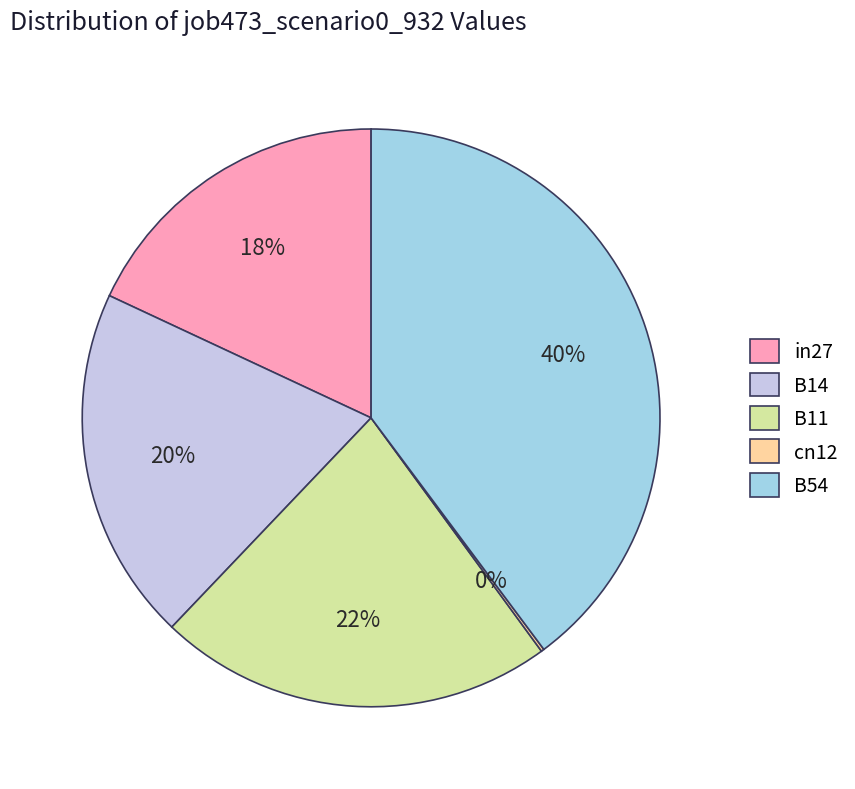

To the nearest percent, what is the difference between the largest and smallest slice percentages?

40%